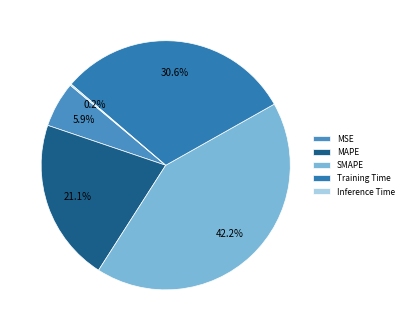

What percentage is the Training Time slice, to the nearest percent?

31%